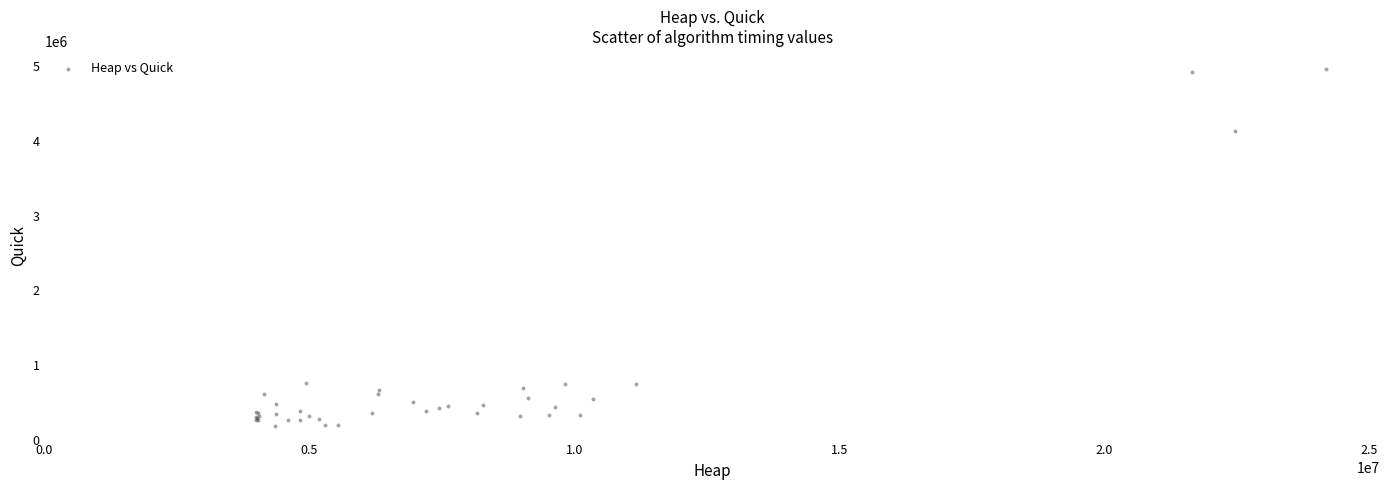

What Y value in the scatter plot is closest to 2575450?

4136901